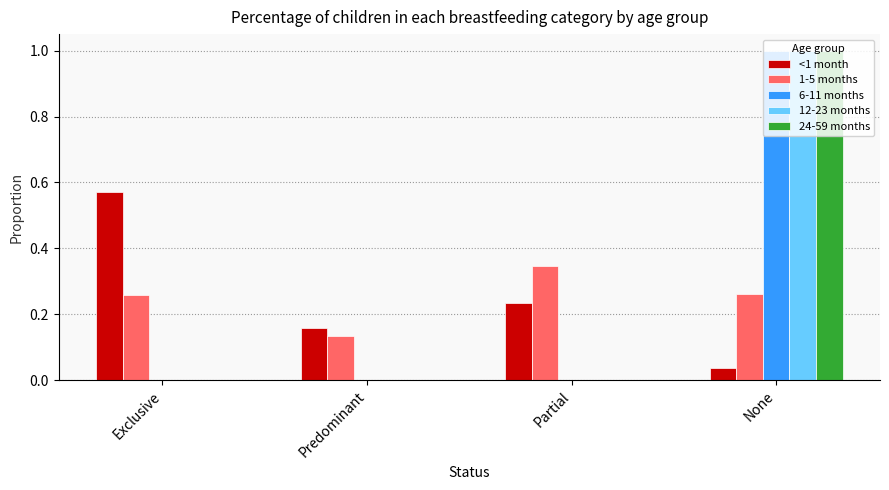

What is the total value across all series at None?

3.3